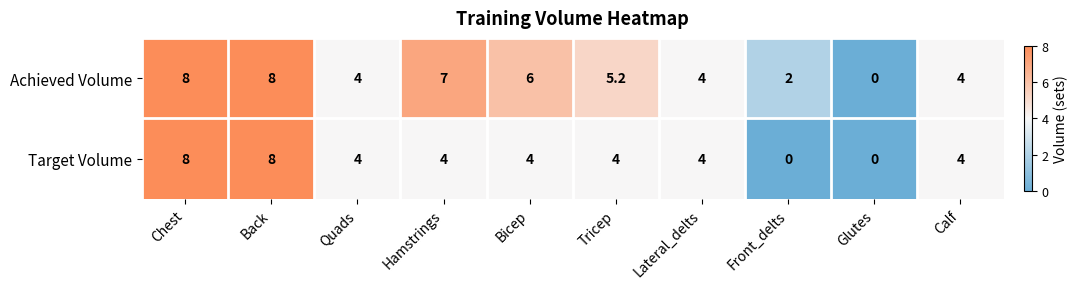

What is the total value across all series at Quads?

8.0